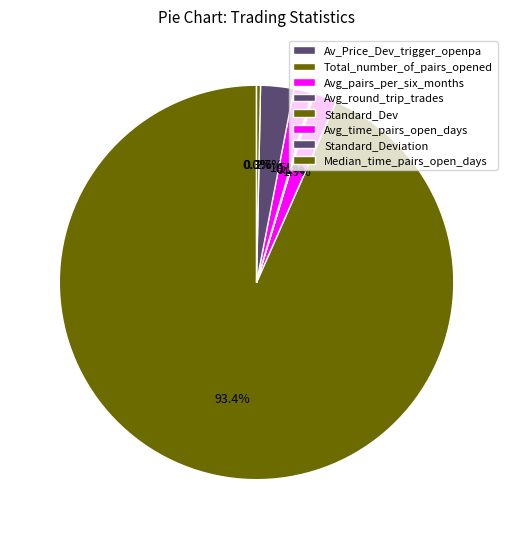

Rank the categories by value from lowest to highest.

Av_Price_Dev_trigger_openpa, Avg_round_trip_trades, Standard_Dev, Median_time_pairs_open_days, Avg_time_pairs_open_days, Avg_pairs_per_six_months, Standard_Deviation, Total_number_of_pairs_opened